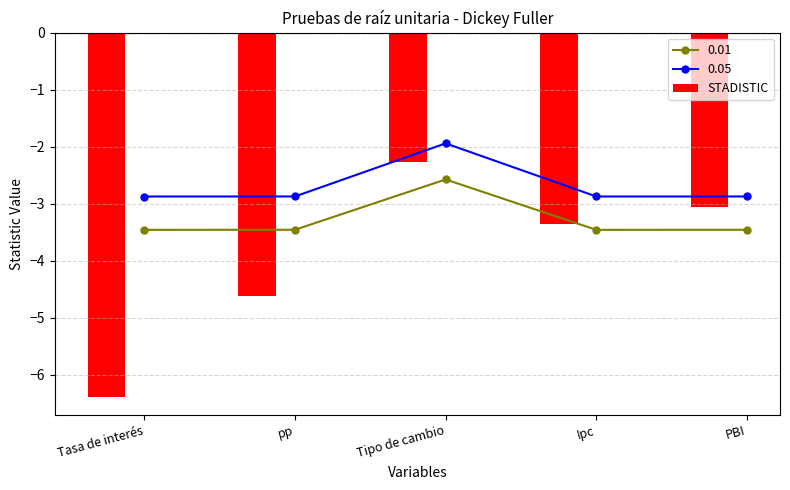

Rank the categories by value from highest to lowest.

Tipo de cambio, PBI, Ipc, pp, Tasa de interés